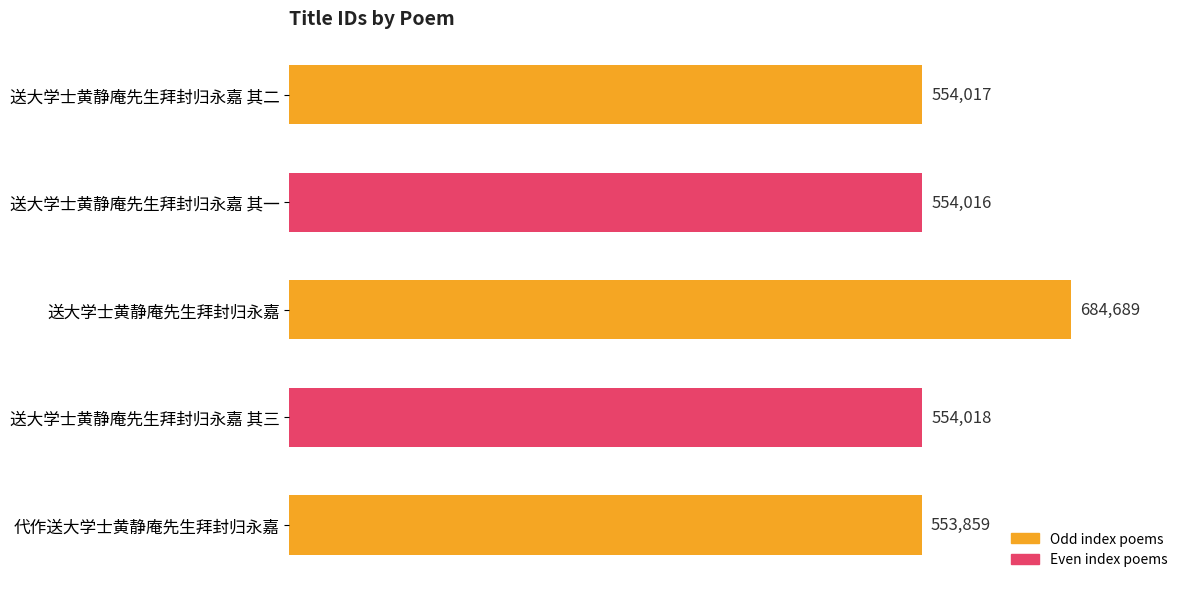

Approximately how many times larger is the value at 送大学士黄静庵先生拜封归永嘉 其二 compared to 送大学士黄静庵先生拜封归永嘉 其三?

1.0